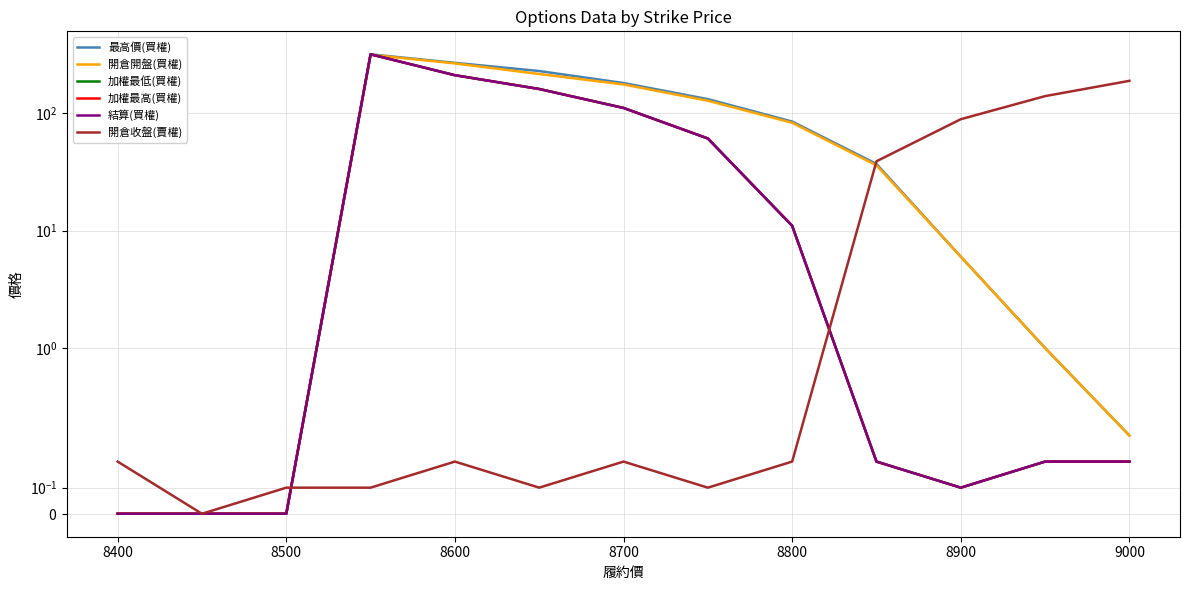

What are all the series names shown in the legend?

最高價(買權), 開倉開盤(買權), 加權最低(買權), 加權最高(買權), 結算(買權), 開倉收盤(賣權)